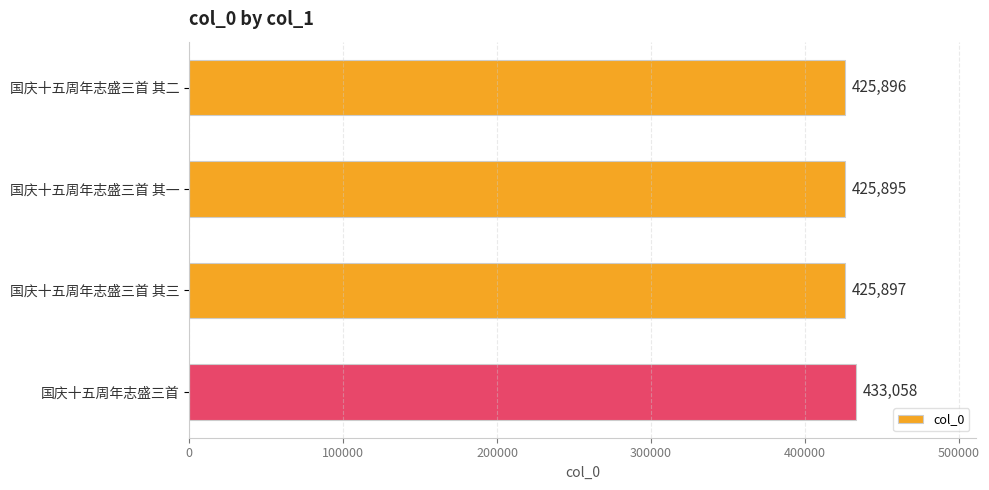

Rank the categories by value from highest to lowest.

国庆十五周年志盛三首, 国庆十五周年志盛三首 其三, 国庆十五周年志盛三首 其二, 国庆十五周年志盛三首 其一